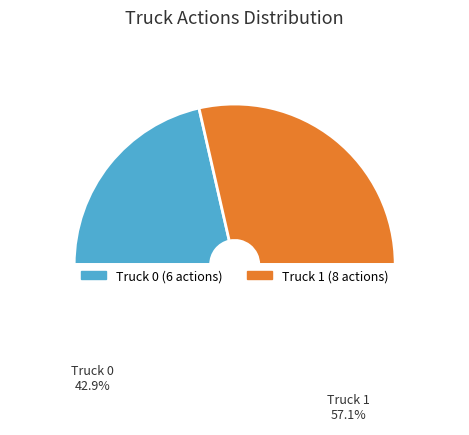

Between Truck 1 and Truck 0, which is larger?

Truck 1